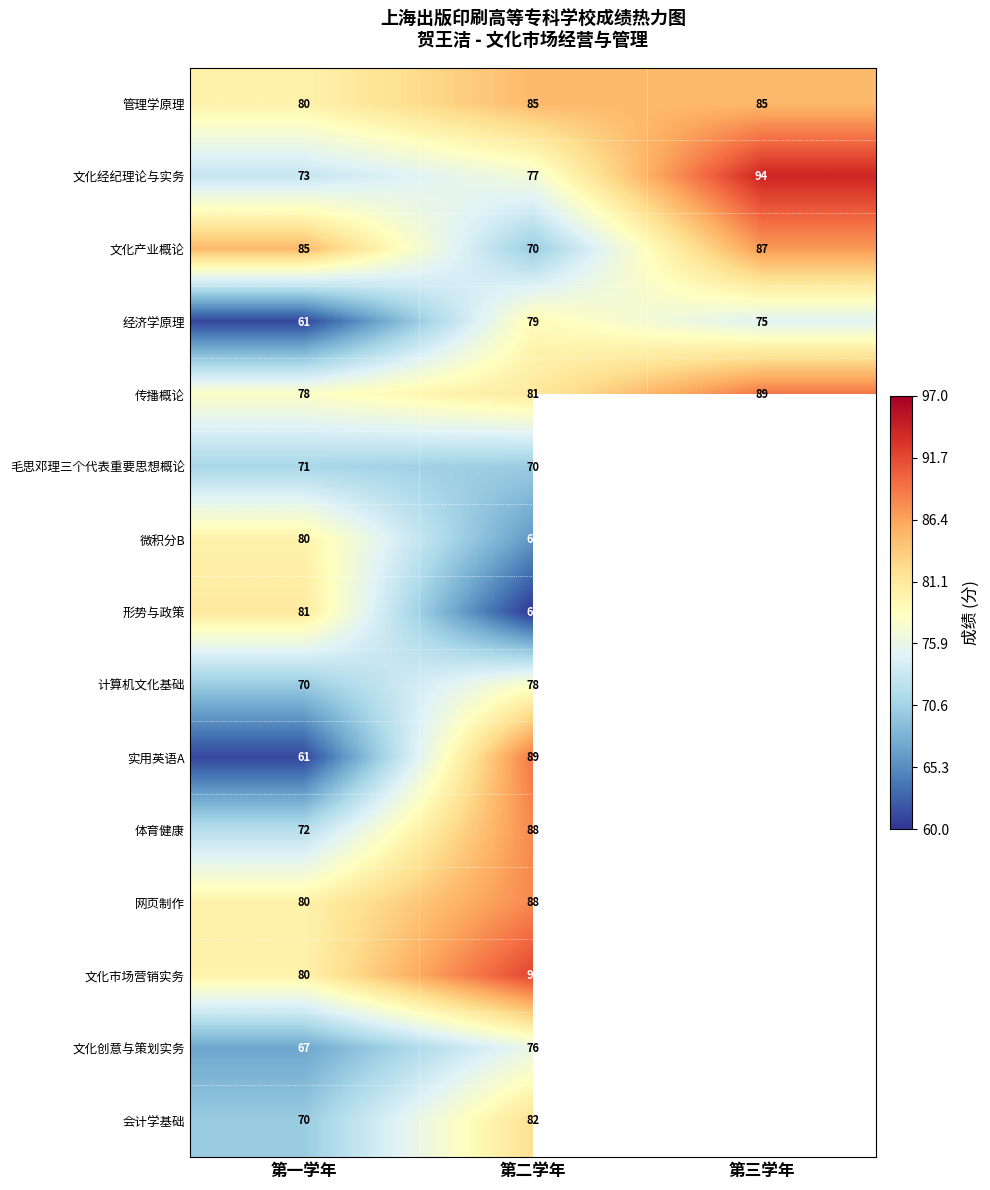

How many 经济学原理 values are between 61 and 79?

3